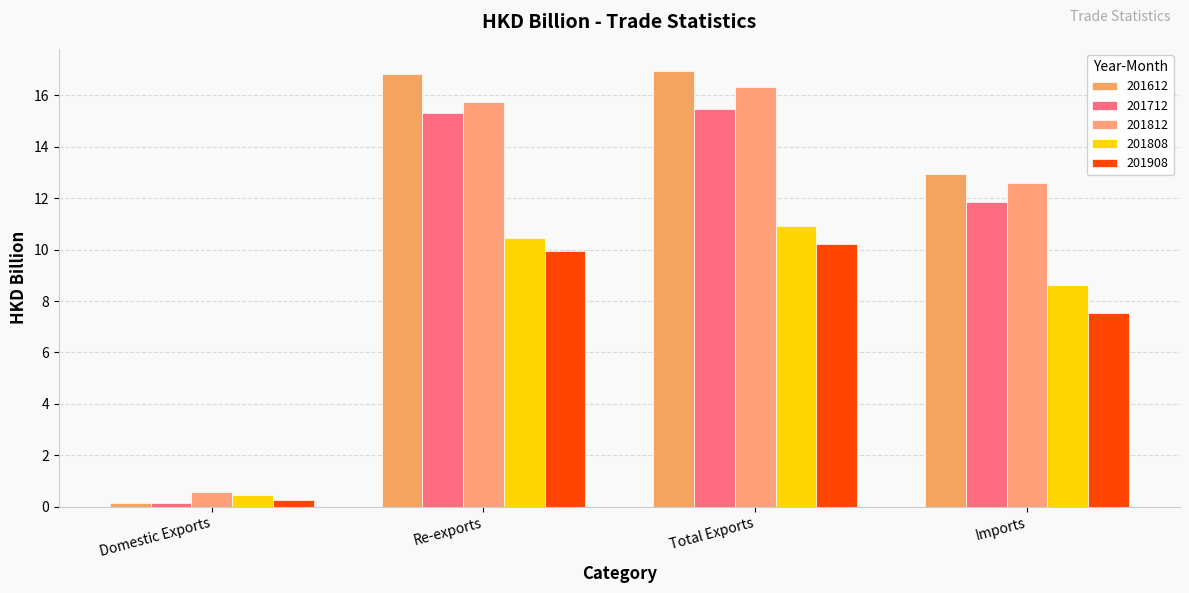

Which has a higher value, Imports or Total Exports?

Total Exports